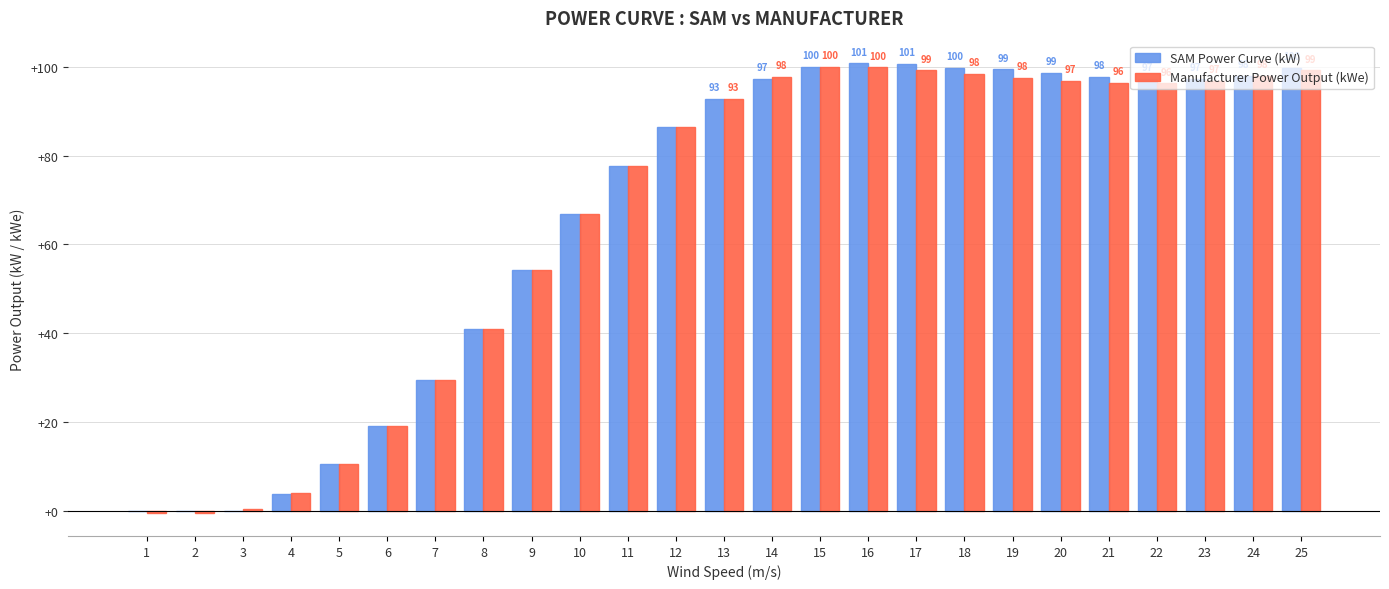

Which label corresponds to the largest value in the chart?

16